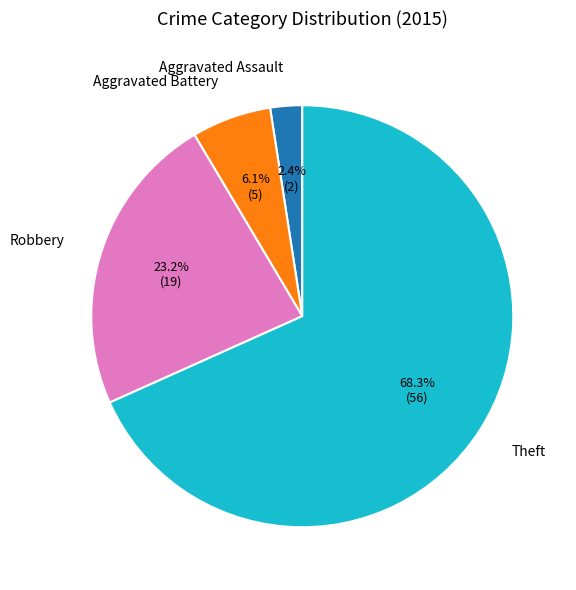

How many segments does this pie chart have?

4